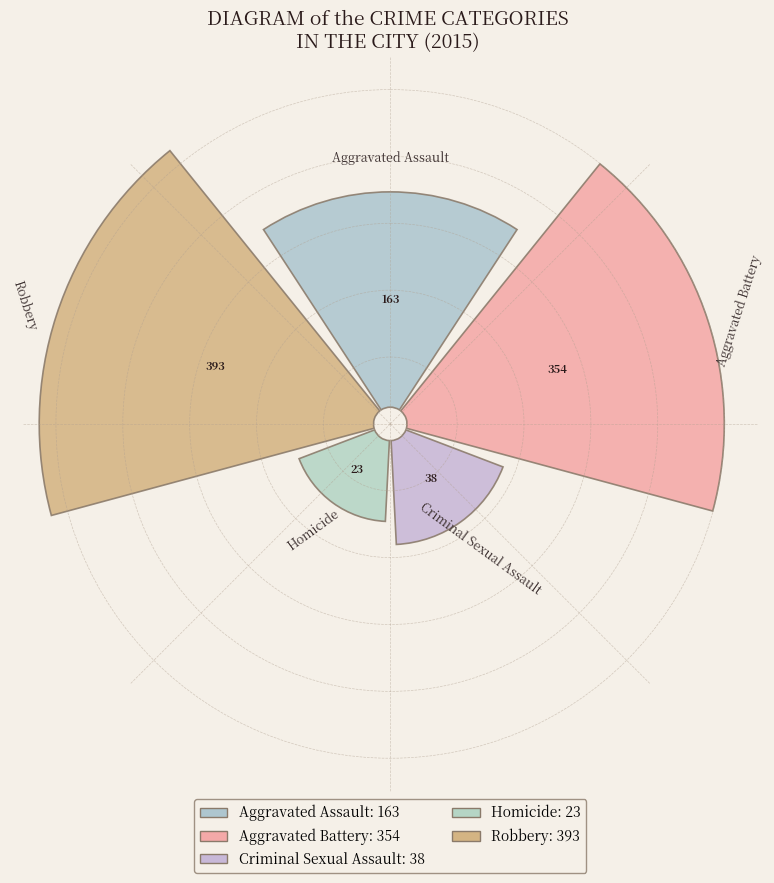

Which category has the biggest portion of the pie?

Robbery